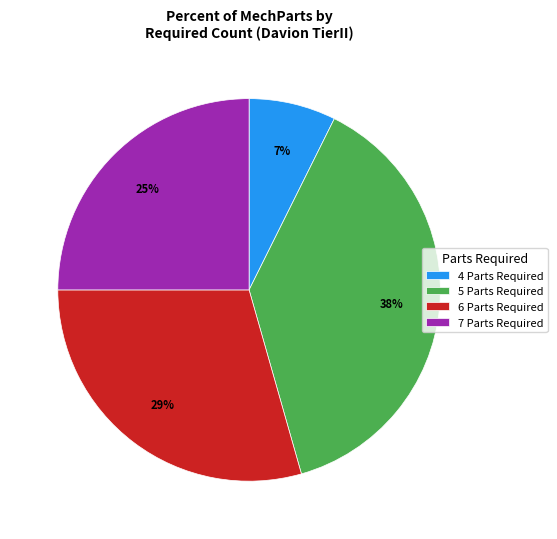

Is the sum of 4 Parts Required and 6 Parts Required greater than half?

No